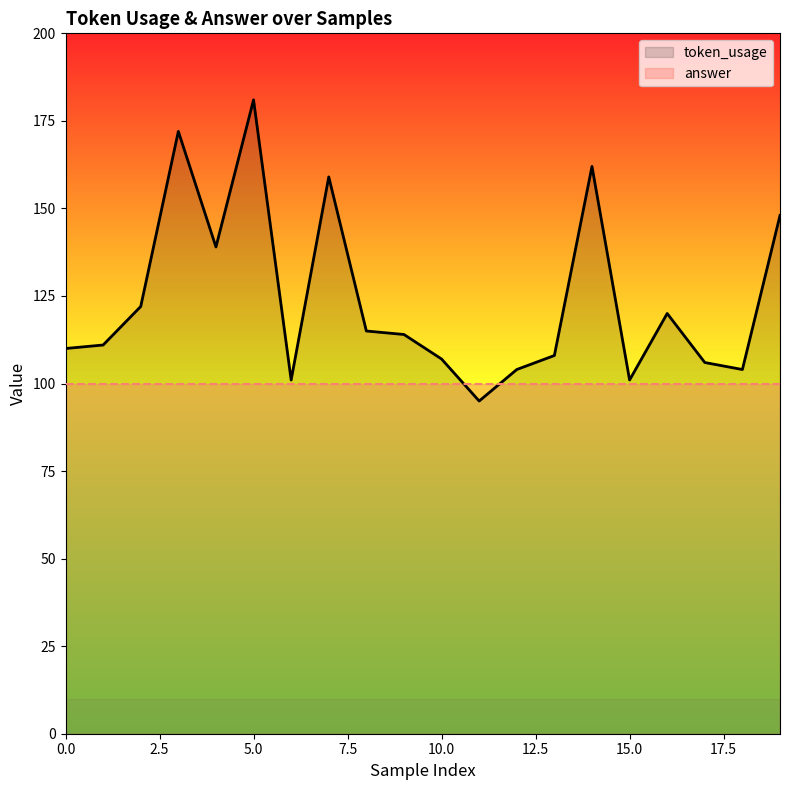

Reading right to left, extract all data points from this chart.

148	104	106	120	101	162	108	104	95	107	114	115	159	101	181	139	172	122	111	110